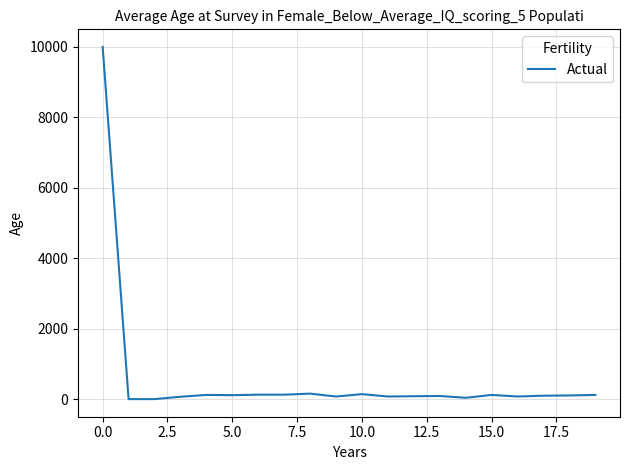

What is the greatest value displayed?

10000